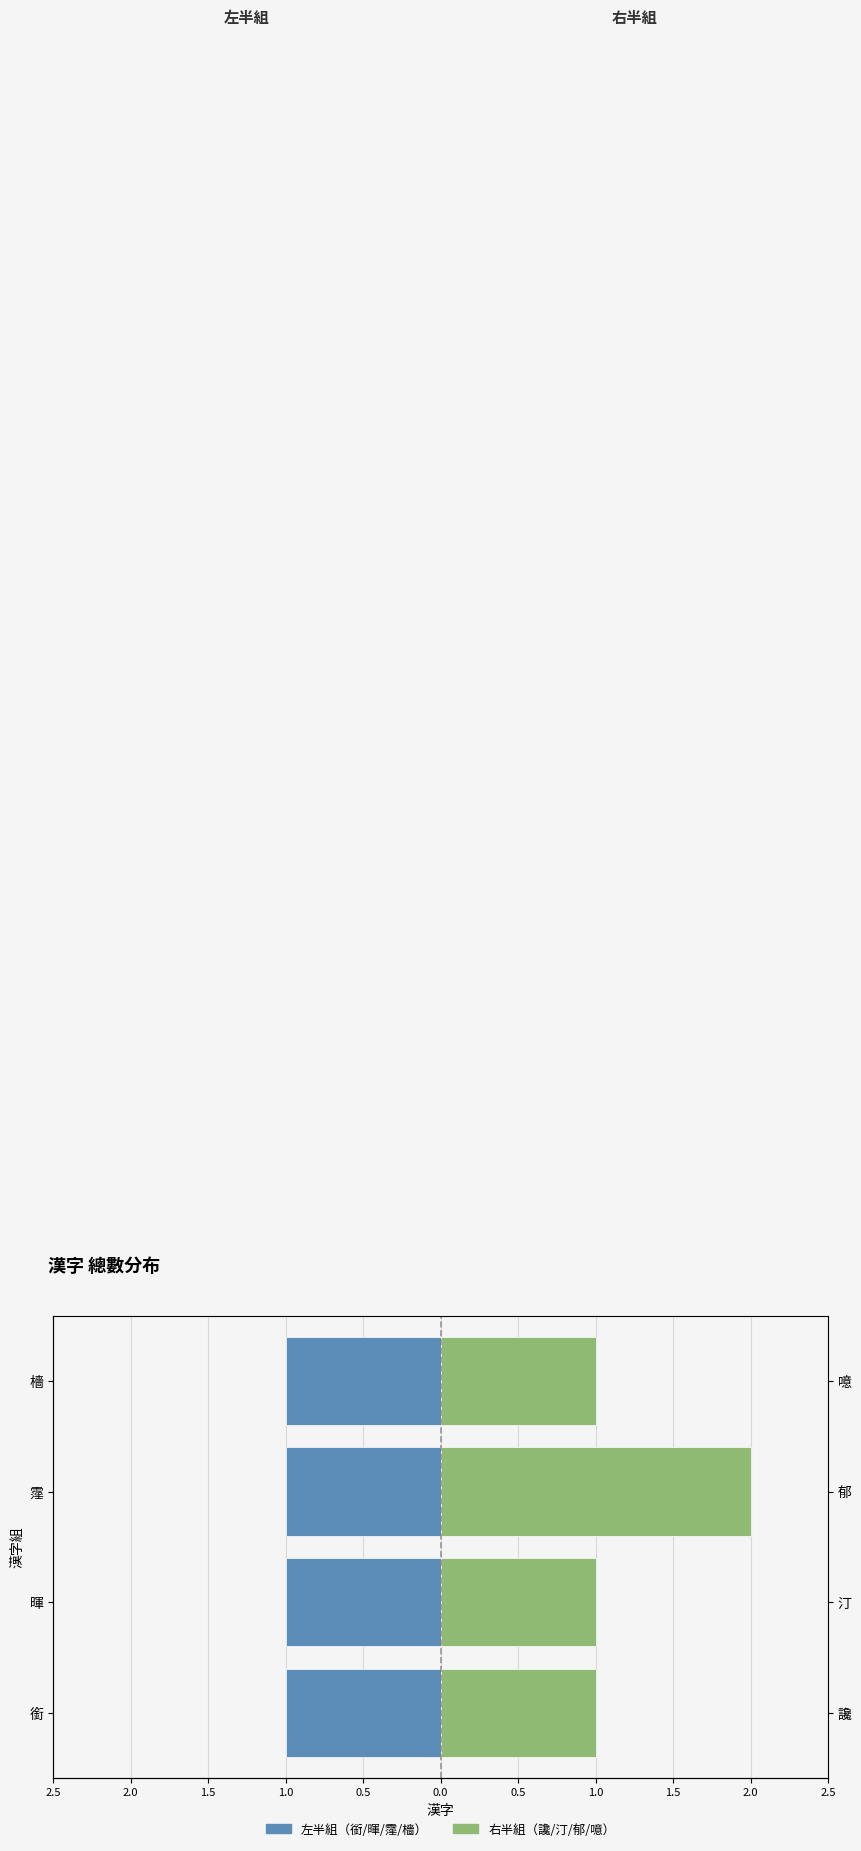

Between 2.5 and 1.5, which series saw the biggest shift?

讒/汀/郁/噫 (右)